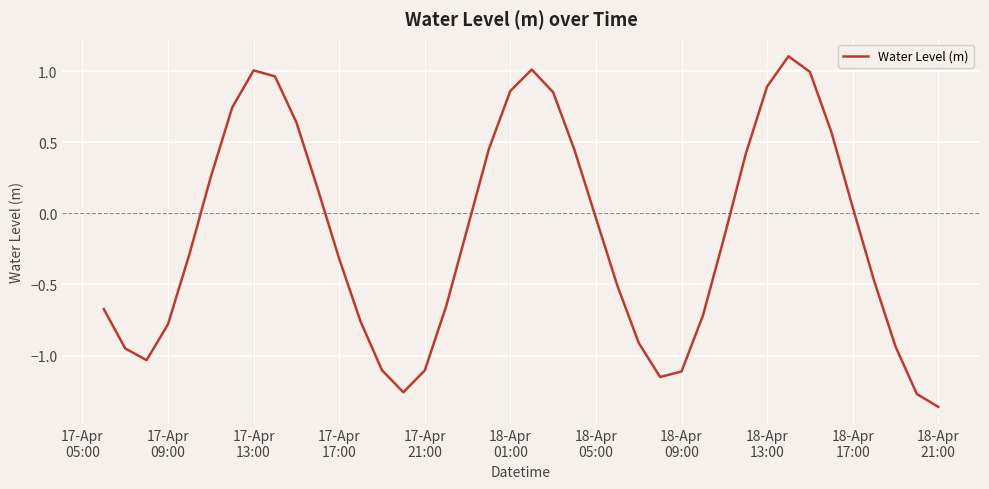

What is the maximum value shown in the chart?

1.1